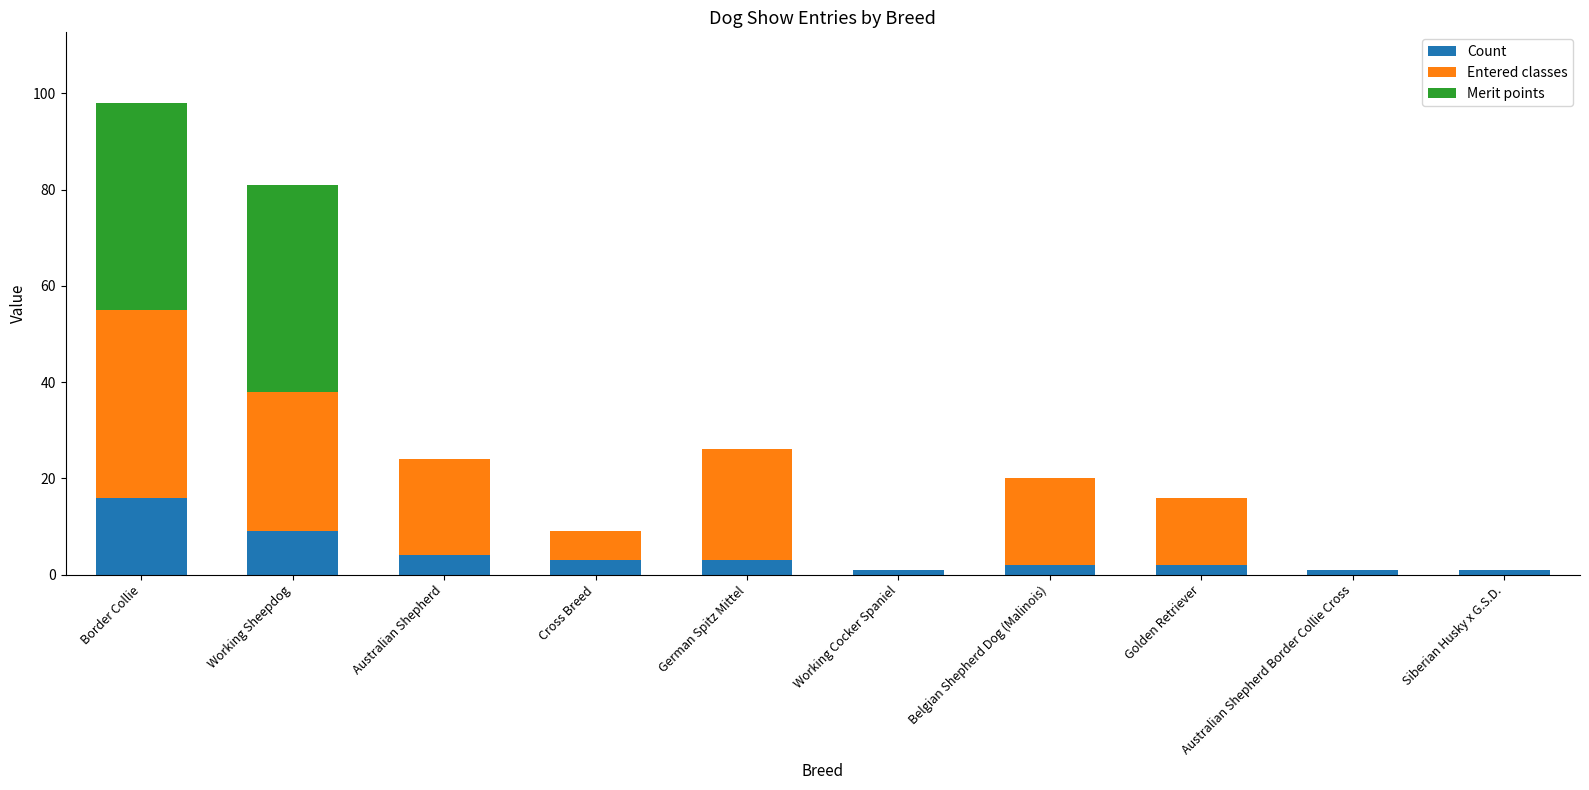

At which category is the sum across all series the highest?

Border Collie